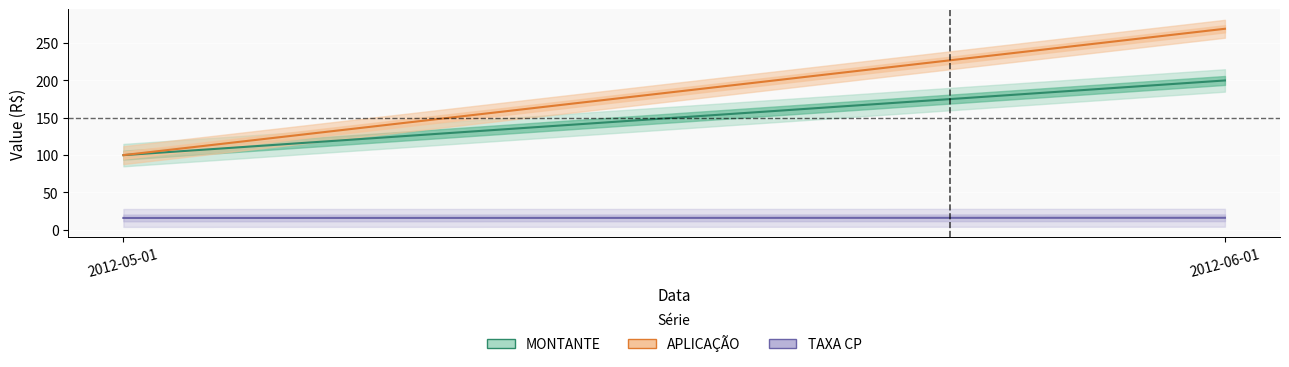

At which category does the chart reach its peak across all series?

2012-06-01